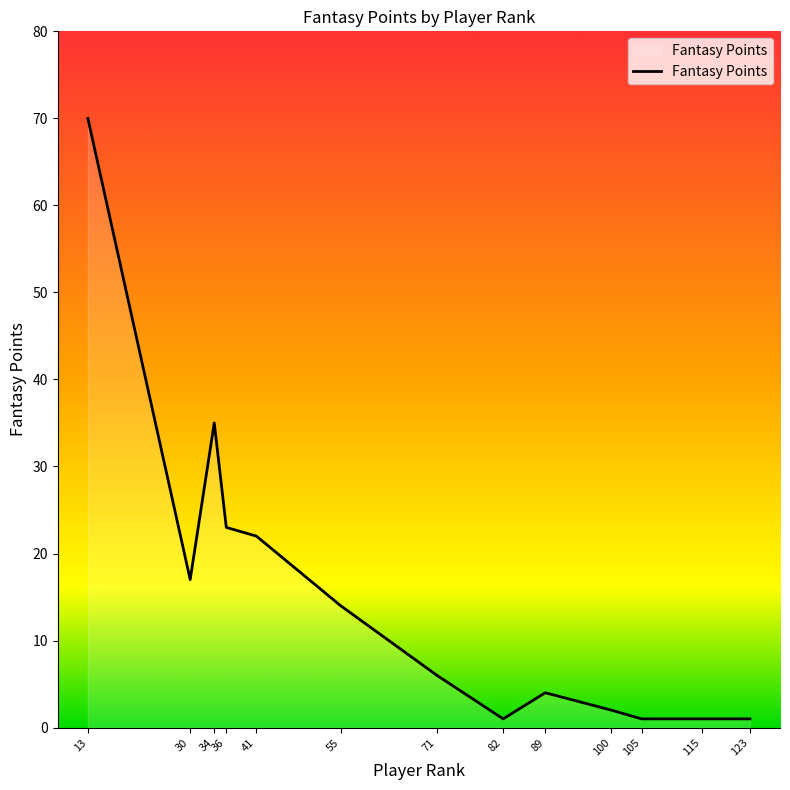

Reading left to right, what are all the values shown in this chart?

13=70	30=17	34=35	36=23	41=22	55=14	71=6	82=1	89=4	100=2	105=1	115=1	123=1